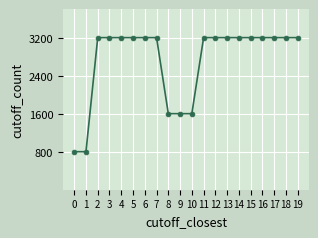

What is the average value?

2720